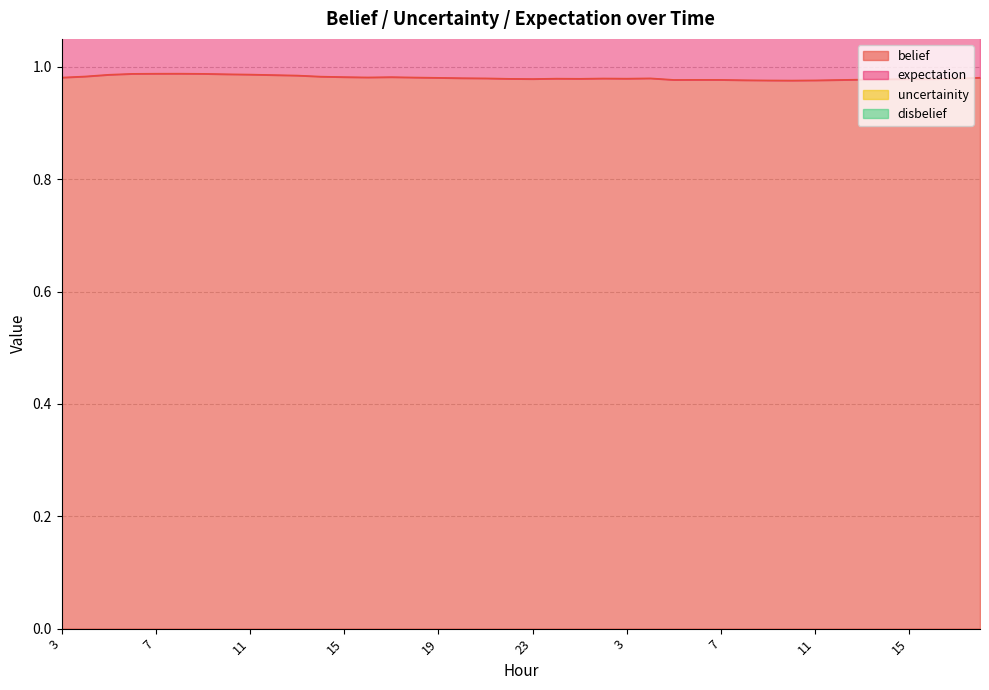

At which category does the chart reach its peak across all series?

8